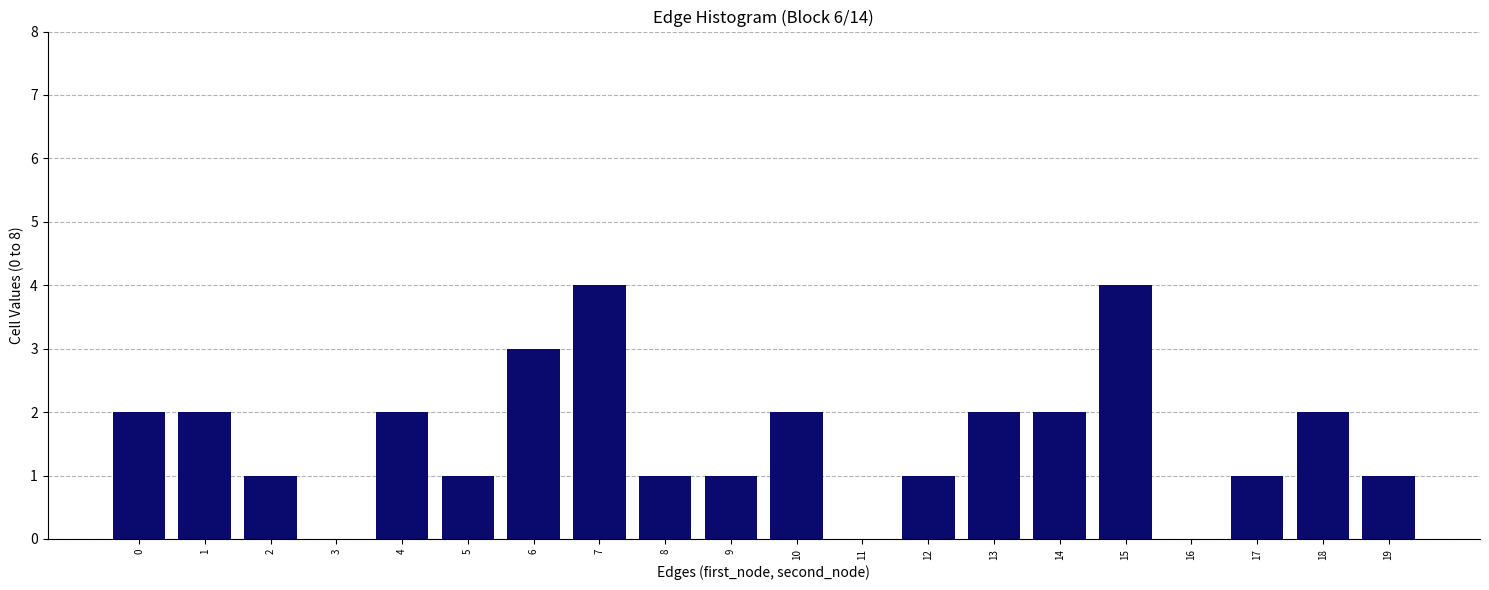

Reading right to left, extract all data points from this chart.

19=1	18=2	17=1	16=0	15=4	14=2	13=2	12=1	11=0	10=2	9=1	8=1	7=4	6=3	5=1	4=2	3=0	2=1	1=2	0=2